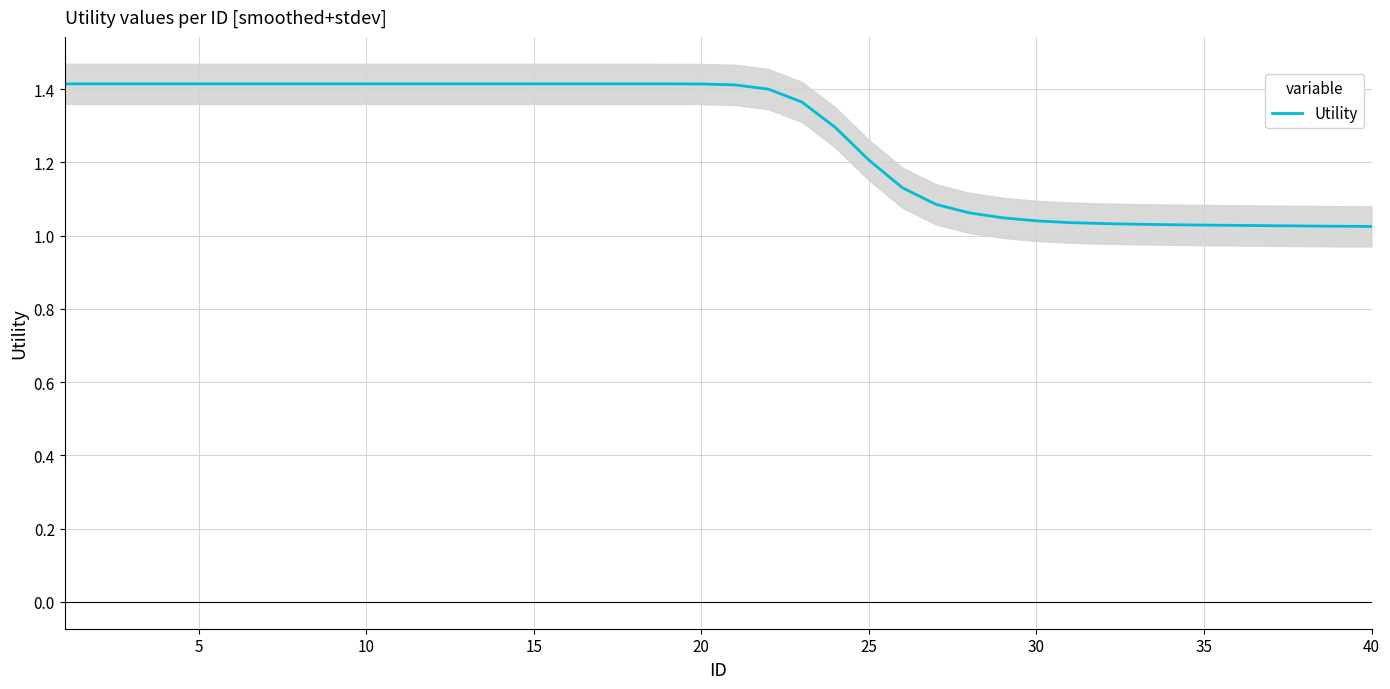

True or false: Utility has a value of 2.1 at 25.

False